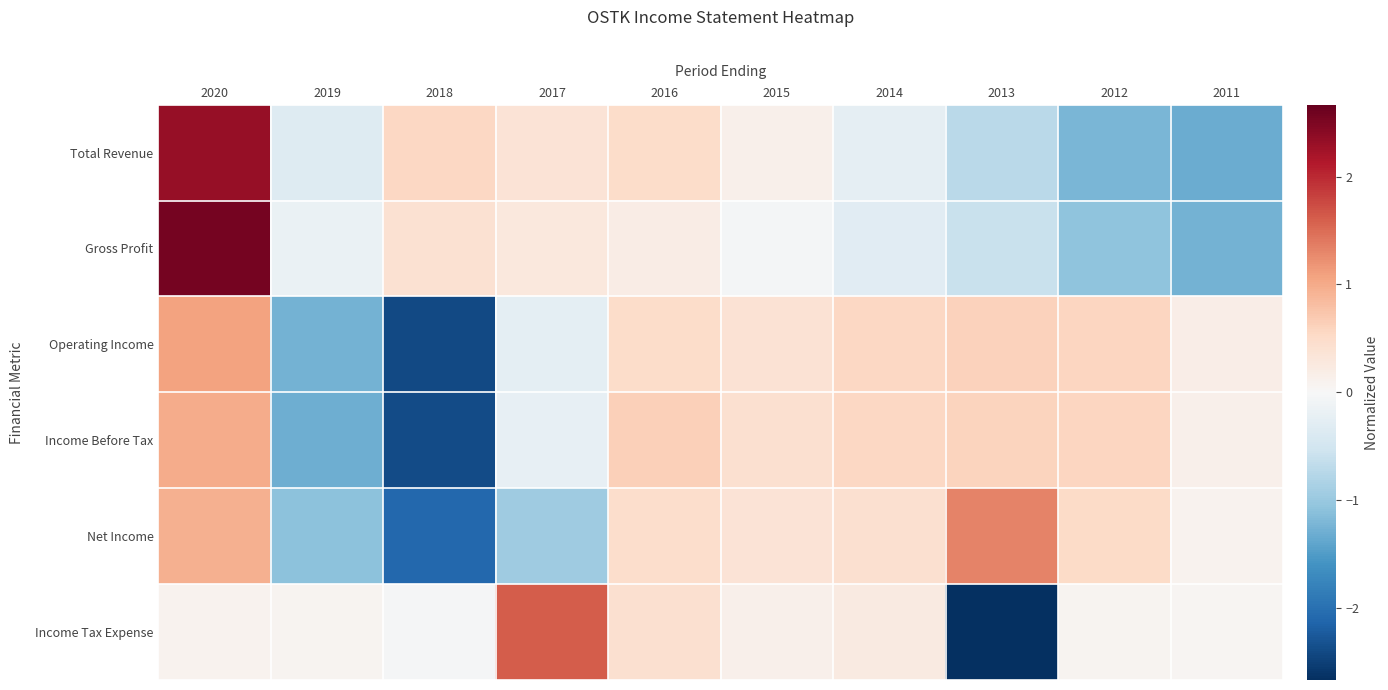

Reading right to left, what are all the values shown in this chart?

Total Revenue: 2011=-1.3	2012=-1.2	2013=-0.7	2014=-0.2	2015=0.1	2016=0.5	2017=0.4	2018=0.5	2019=-0.3	2020=2.3
Gross Profit: 2011=-1.3	2012=-1.1	2013=-0.6	2014=-0.3	2015=-0.1	2016=0.2	2017=0.3	2018=0.4	2019=-0.2	2020=2.6
Operating Income: 2011=0.2	2012=0.6	2013=0.6	2014=0.6	2015=0.4	2016=0.5	2017=-0.3	2018=-2.4	2019=-1.3	2020=1.1
Income Before Tax: 2011=0.1	2012=0.6	2013=0.6	2014=0.6	2015=0.4	2016=0.6	2017=-0.2	2018=-2.4	2019=-1.3	2020=1.0
Net Income: 2011=0.1	2012=0.5	2013=1.3	2014=0.4	2015=0.4	2016=0.5	2017=-0.9	2018=-2.1	2019=-1.1	2020=0.9
Income Tax Expense: 2011=0.1	2012=0.1	2013=-2.7	2014=0.2	2015=0.1	2016=0.4	2017=1.6	2018=-0.0	2019=0.1	2020=0.1